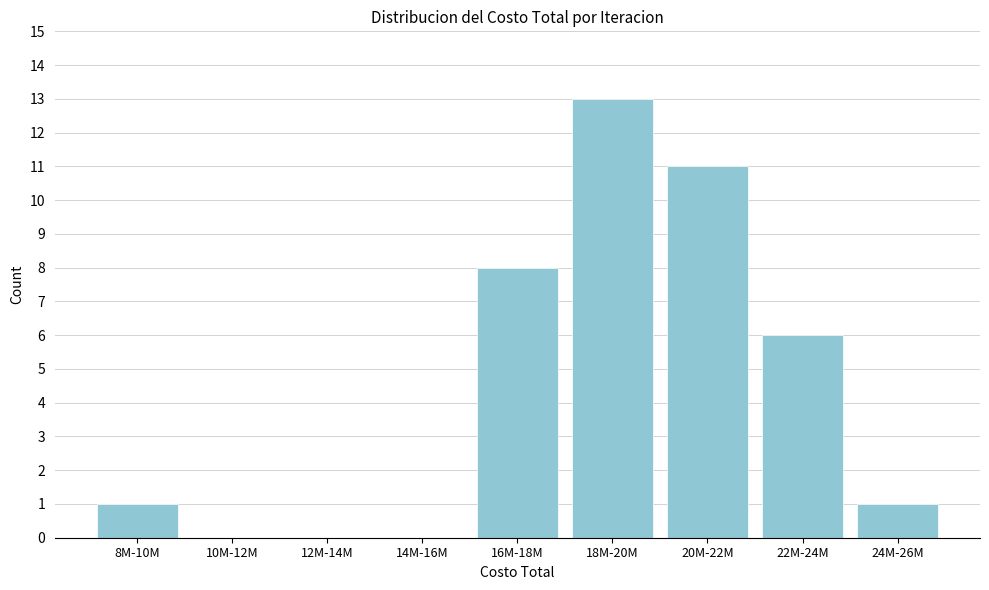

Reading right to left, list all the values displayed in this chart.

24M-26M=1	22M-24M=6	20M-22M=11	18M-20M=13	16M-18M=8	14M-16M=0	12M-14M=0	10M-12M=0	8M-10M=1